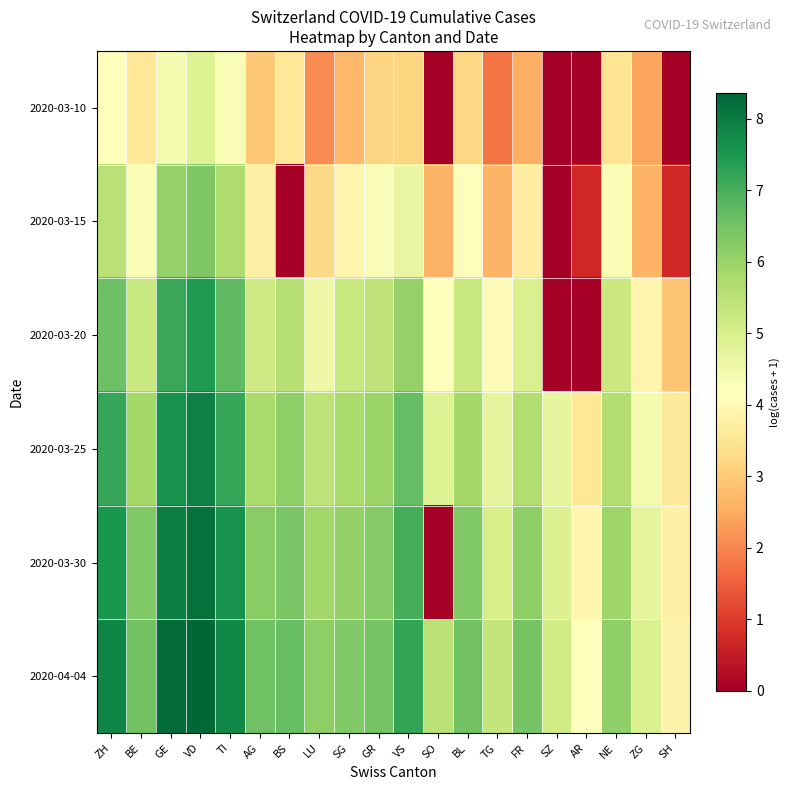

Reading left to right, what are all the values shown in this chart?

2020-03-10: ZH=4.1	BE=3.6	GE=4.4	VD=4.9	TI=4.3	AG=2.9	BS=3.5	LU=2.1	SG=2.7	GR=3.1	VS=3.2	SO=0.0	BL=3.2	TG=1.8	FR=2.6	SZ=0.0	AR=0.0	NE=3.5	ZG=2.4	SH=0.0
2020-03-15: ZH=5.5	BE=4.3	GE=6.1	VD=6.3	TI=5.7	AG=3.8	BS=0.0	LU=3.3	SG=3.9	GR=4.3	VS=4.6	SO=2.6	BL=4.1	TG=2.6	FR=3.7	SZ=0.0	AR=0.7	NE=4.3	ZG=2.6	SH=0.7
2020-03-20: ZH=6.6	BE=5.3	GE=7.2	VD=7.5	TI=6.7	AG=5.2	BS=5.6	LU=4.6	SG=5.3	GR=5.4	VS=6.1	SO=4.2	BL=5.3	TG=4.1	FR=5.0	SZ=0.0	AR=0.0	NE=5.2	ZG=3.9	SH=2.9
2020-03-25: ZH=7.2	BE=5.9	GE=7.6	VD=7.9	TI=7.2	AG=5.8	BS=6.1	LU=5.5	SG=5.8	GR=6.0	VS=6.7	SO=4.9	BL=5.9	TG=4.7	FR=5.7	SZ=4.7	AR=3.6	NE=5.6	ZG=4.4	SH=3.6
2020-03-30: ZH=7.5	BE=6.3	GE=8.0	VD=8.2	TI=7.6	AG=6.2	BS=6.4	LU=5.9	SG=6.1	GR=6.3	VS=7.0	SO=0.0	BL=6.3	TG=5.1	FR=6.2	SZ=4.9	AR=3.9	NE=5.9	ZG=4.7	SH=3.8
2020-04-04: ZH=7.8	BE=6.5	GE=8.3	VD=8.4	TI=7.8	AG=6.6	BS=6.6	LU=6.1	SG=6.3	GR=6.5	VS=7.2	SO=5.5	BL=6.5	TG=5.4	FR=6.5	SZ=5.1	AR=4.2	NE=6.1	ZG=5.0	SH=3.9